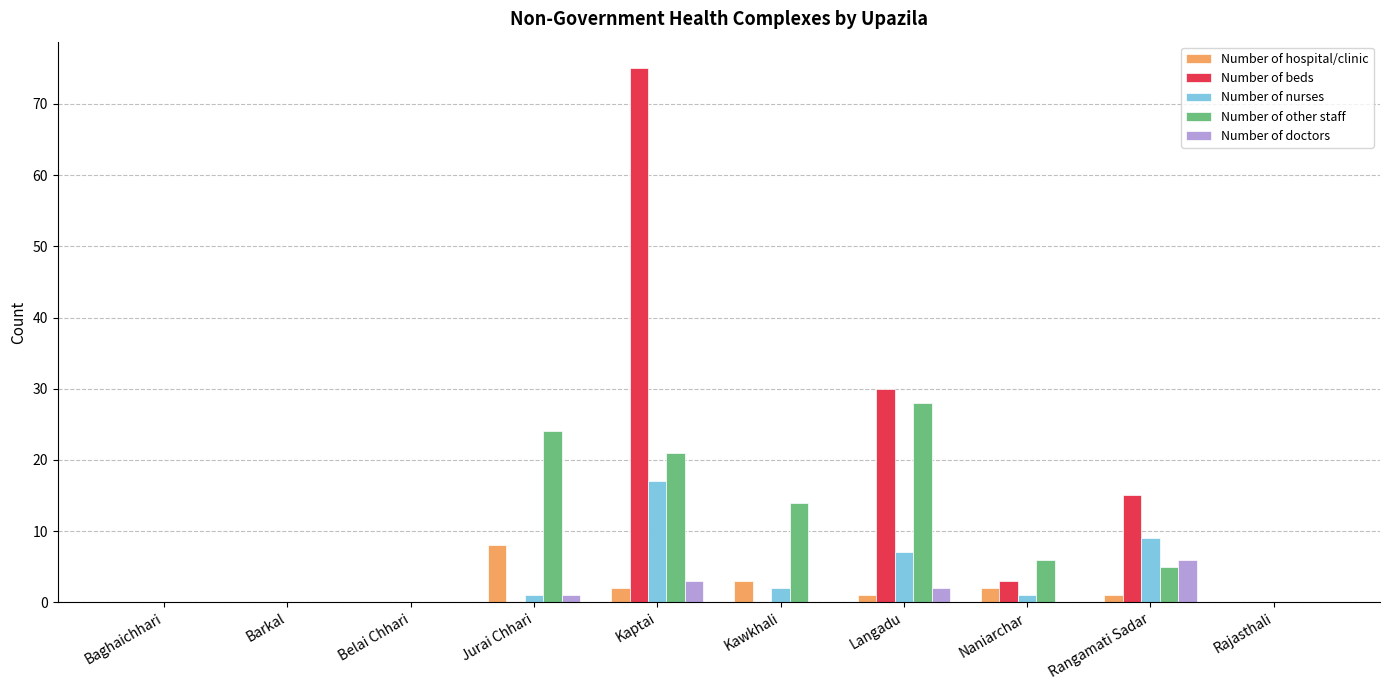

What is the highest value of the Number of other staff series?

28